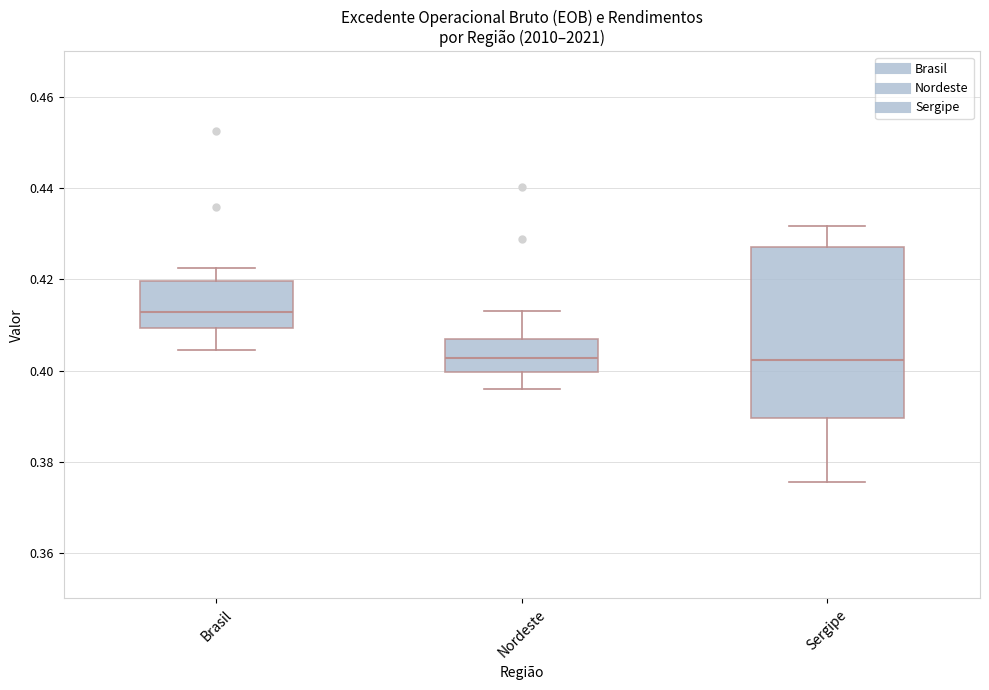

Reading left to right, read every box against the y-axis: the position of its median line, the range the box covers, and the ends of its whiskers. The values are not printed on the chart, so give them approximately, as read against the axis.

Brasil: median 0.412, box 0.410 to 0.420, whiskers 0.404 to 0.422
Nordeste: median 0.402, box 0.400 to 0.406, whiskers 0.396 to 0.414
Sergipe: median 0.402, box 0.390 to 0.428, whiskers 0.376 to 0.432